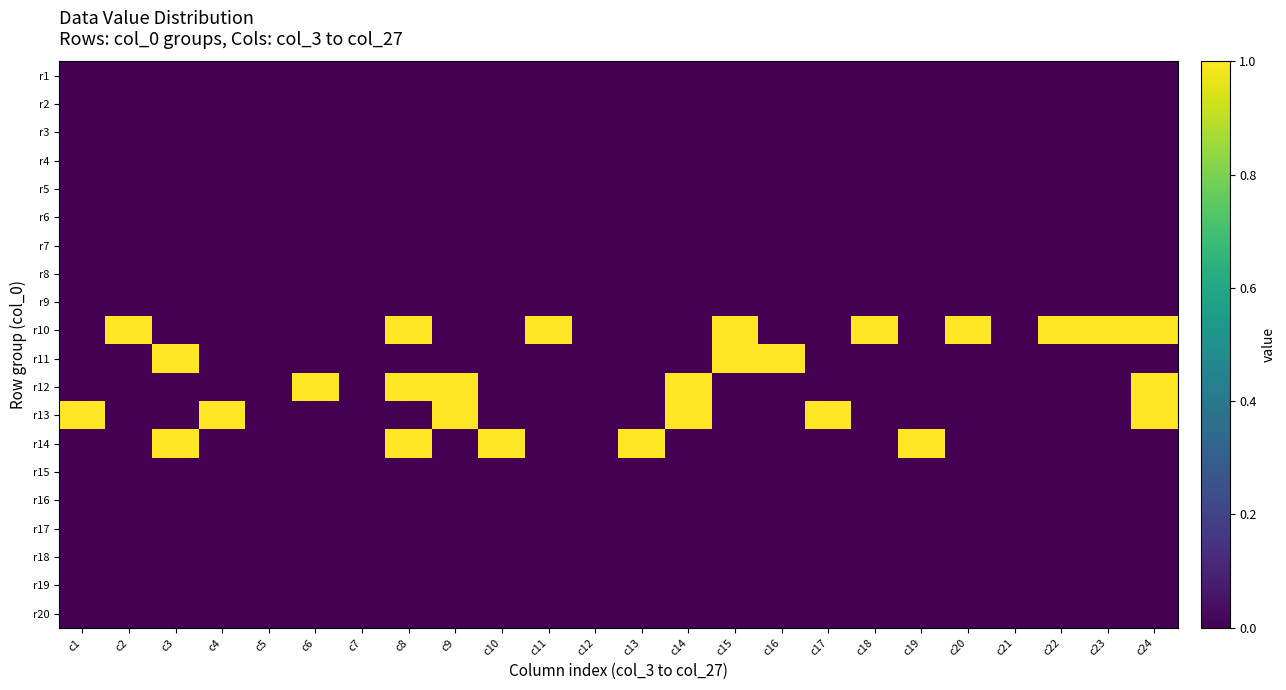

At which category does the chart reach its peak across all series?

c2